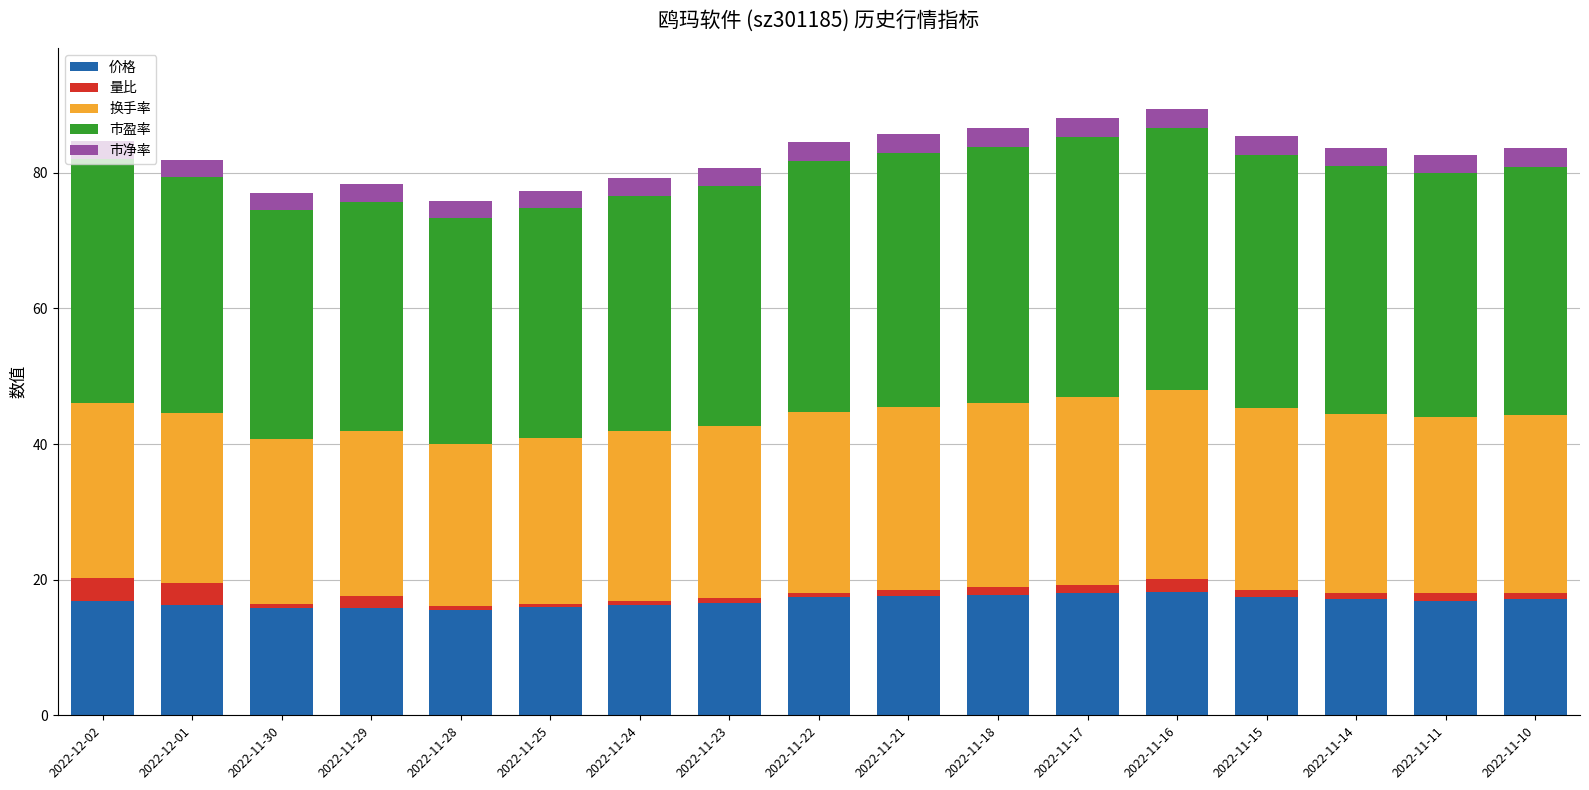

Count the number of categories in the chart.

17